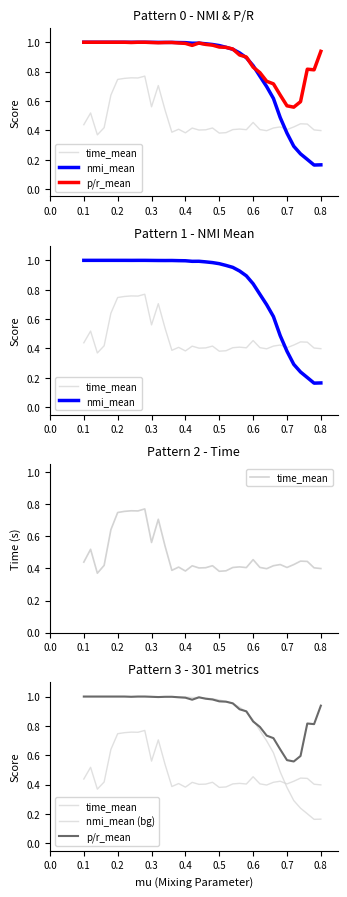

At how many categories does at least one series exceed 0?

36